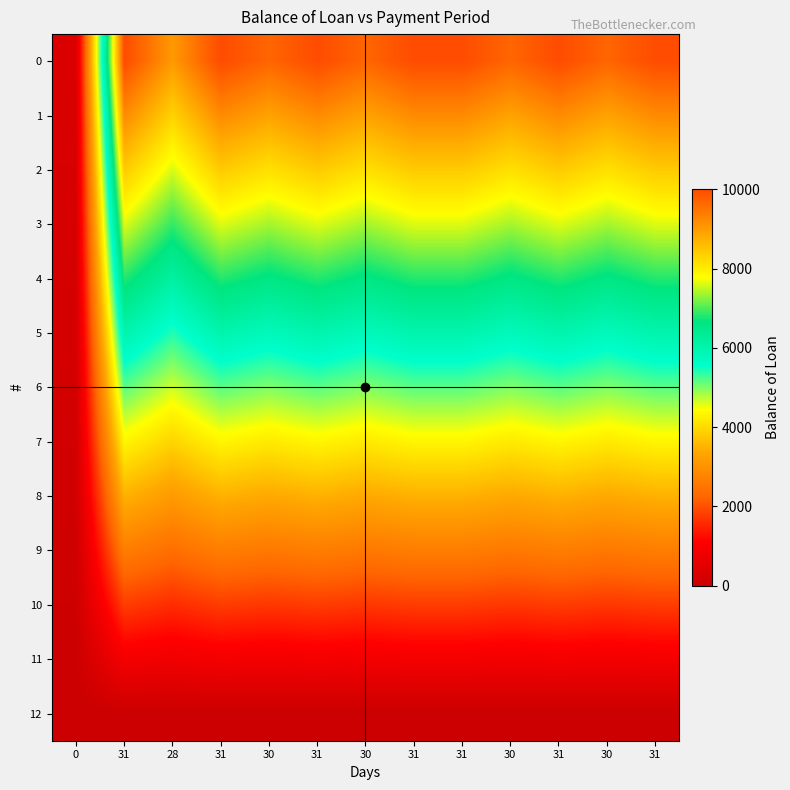

Which category has the highest value across all series?

31